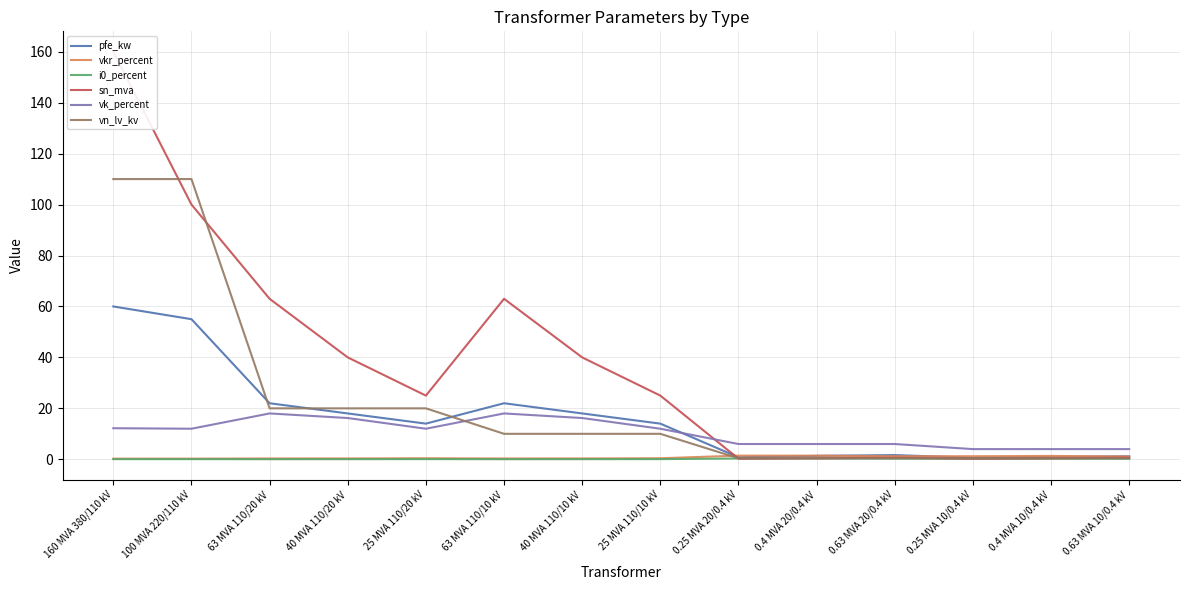

What are all the series names shown in the legend?

pfe_kw, vkr_percent, i0_percent, sn_mva, vk_percent, vn_lv_kv